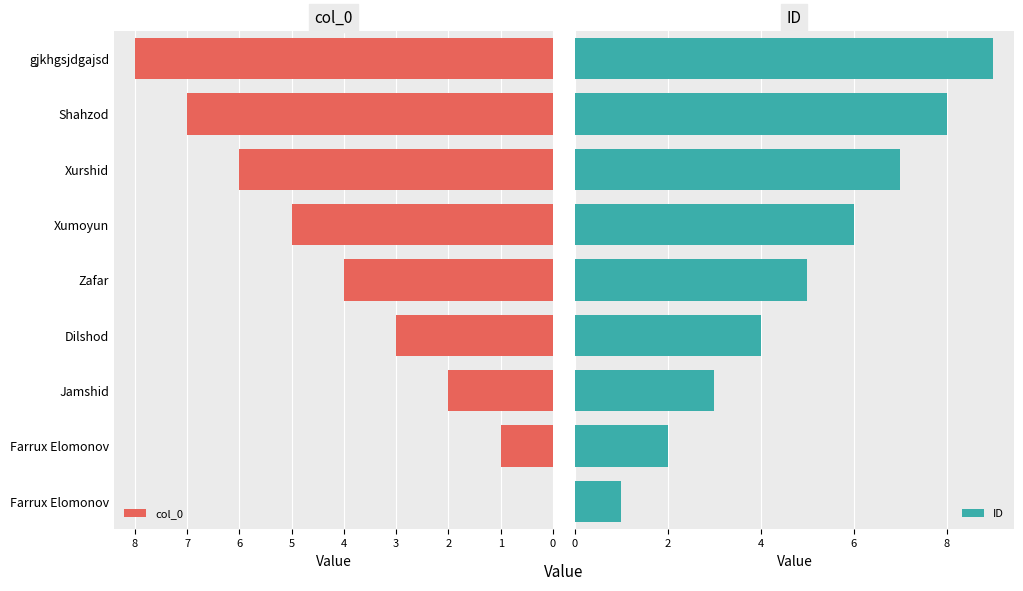

Where is col_0 nearest to the value 4?

Zafar